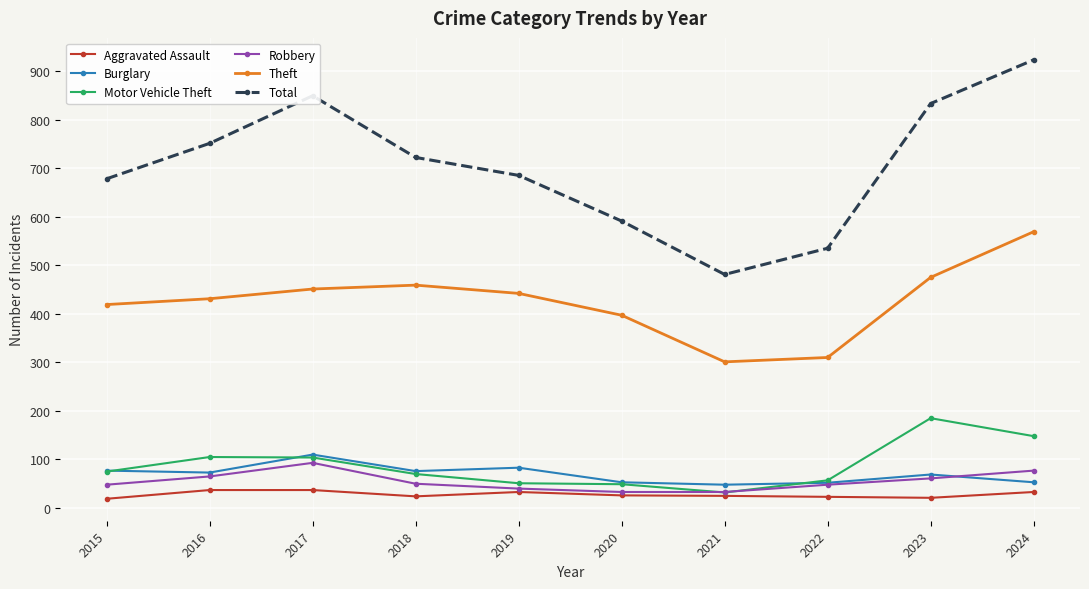

At which category is the sum across all series the highest?

2024